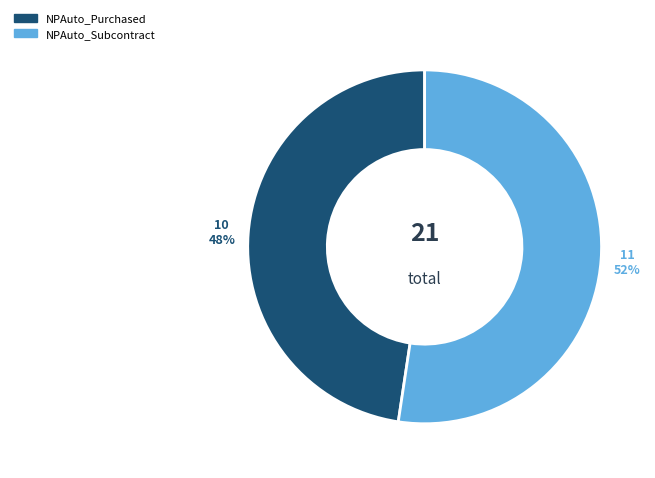

Which slice is the smallest?

NPAuto_Purchased